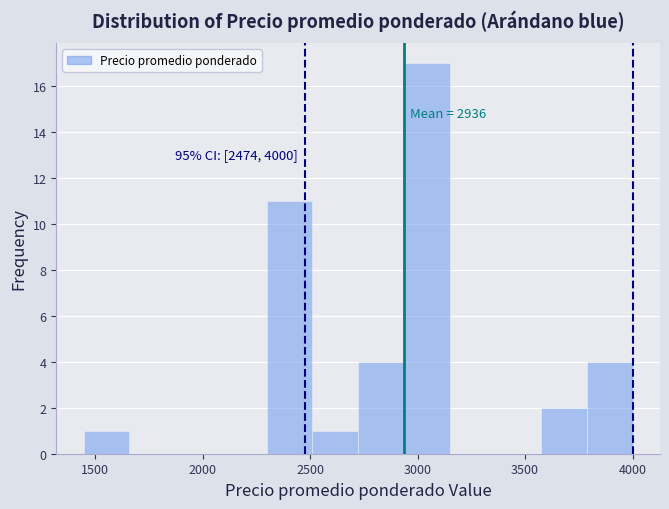

Which range on the x-axis has the tallest bar?

2950 to 3150